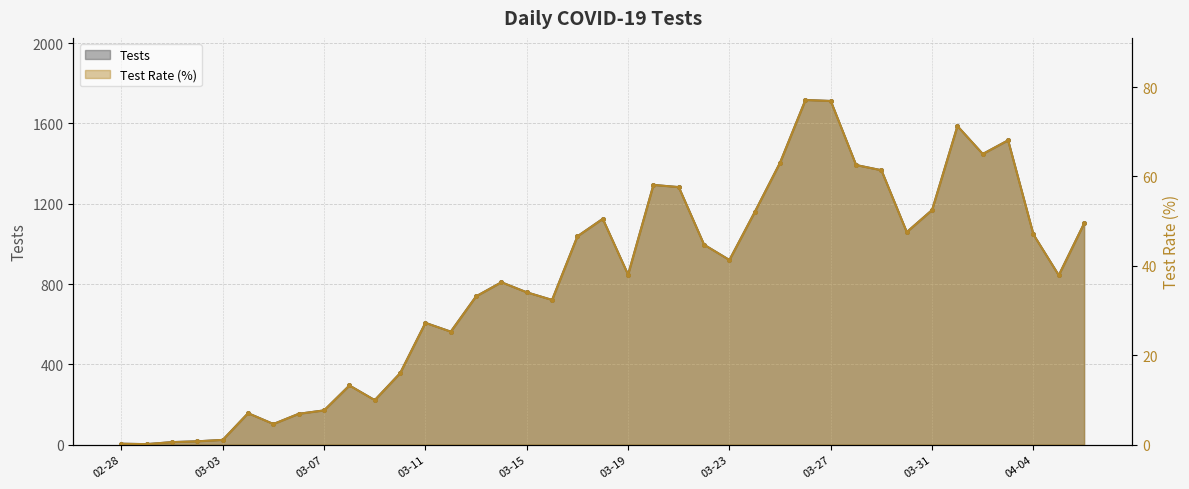

What are all the series names shown in the legend?

Tests, Test_Rate